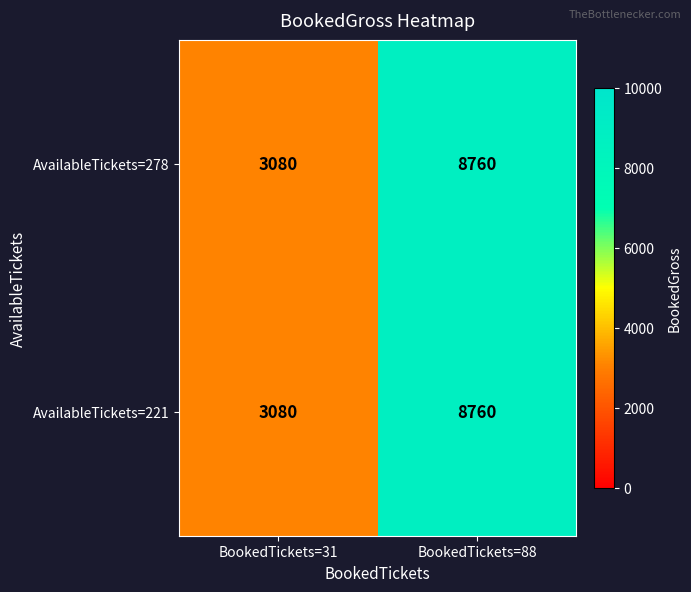

At how many categories does at least one series exceed 6146?

1